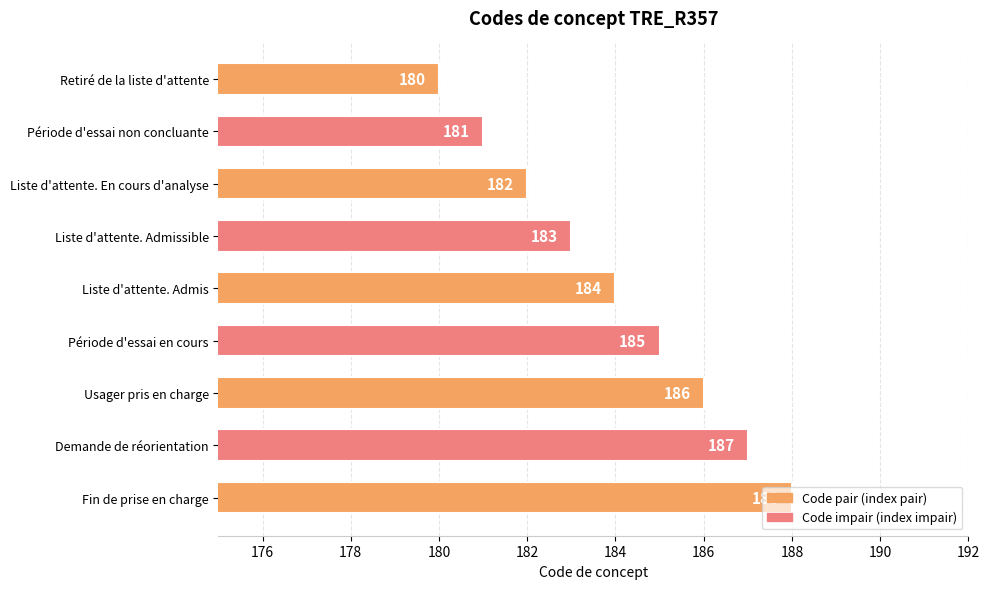

Is it true that the value at Période d'essai non concluante is 181?

True